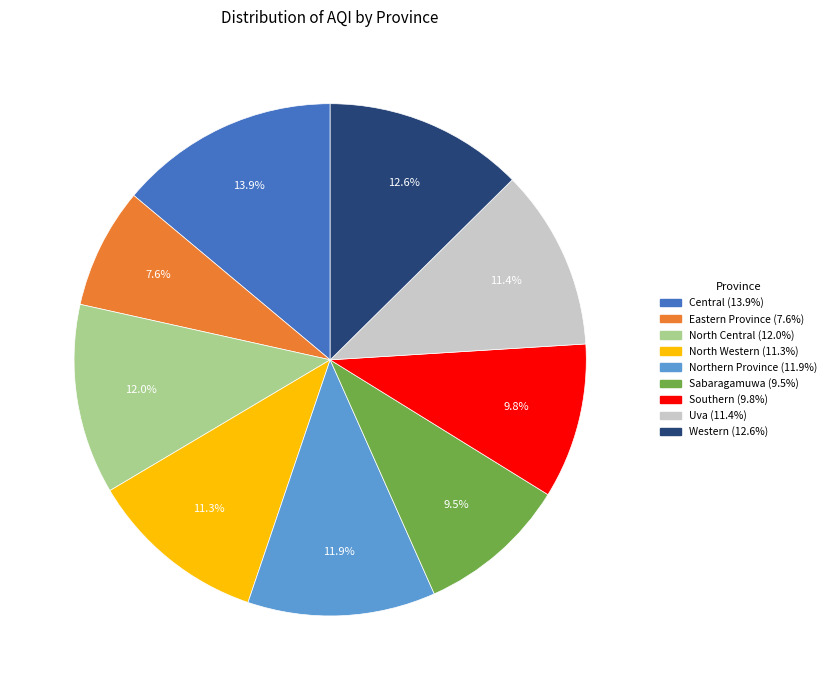

Which category has the biggest portion of the pie?

Central